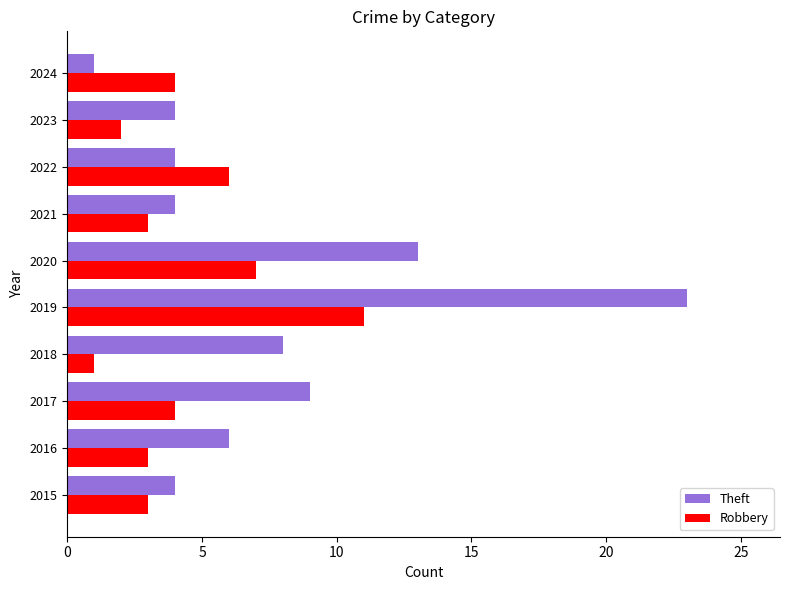

List the series in order of their overall mean, highest first.

Theft, Robbery